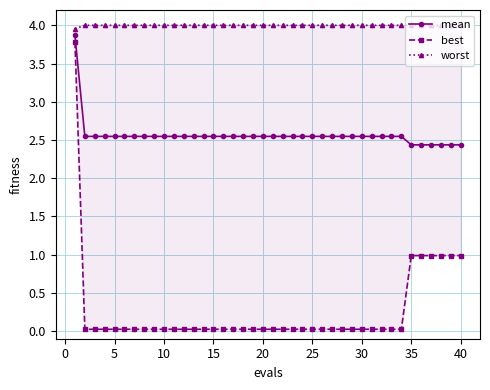

True or false: mean and best cross at least once.

False